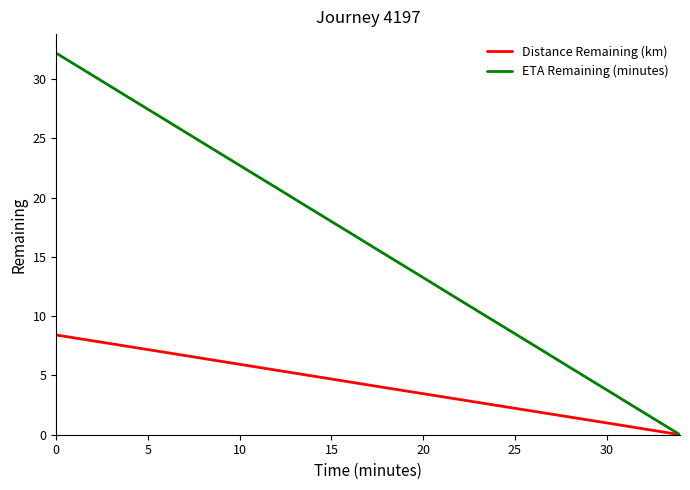

What is the maximum value for Distance Remaining (km)?

8.4